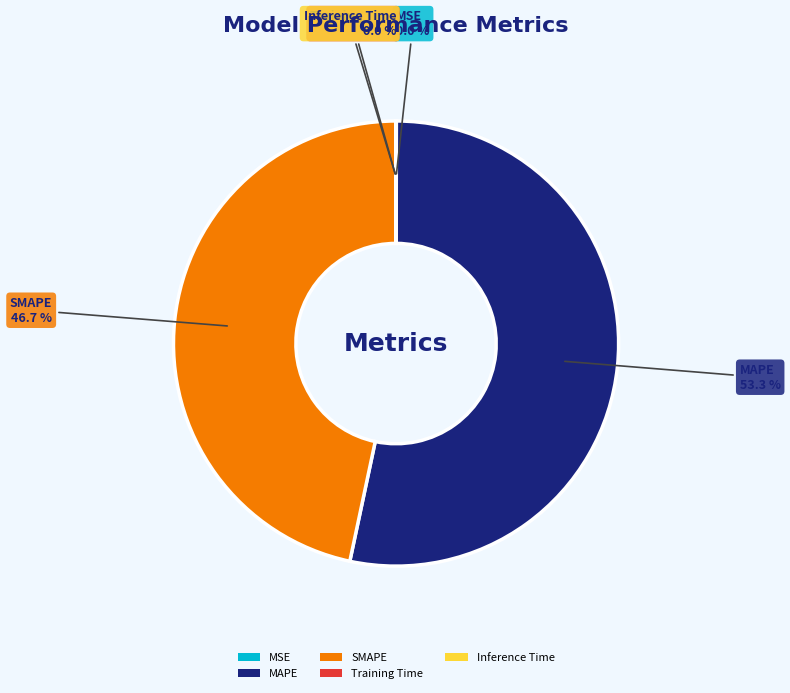

Which category accounts for the majority?

MAPE